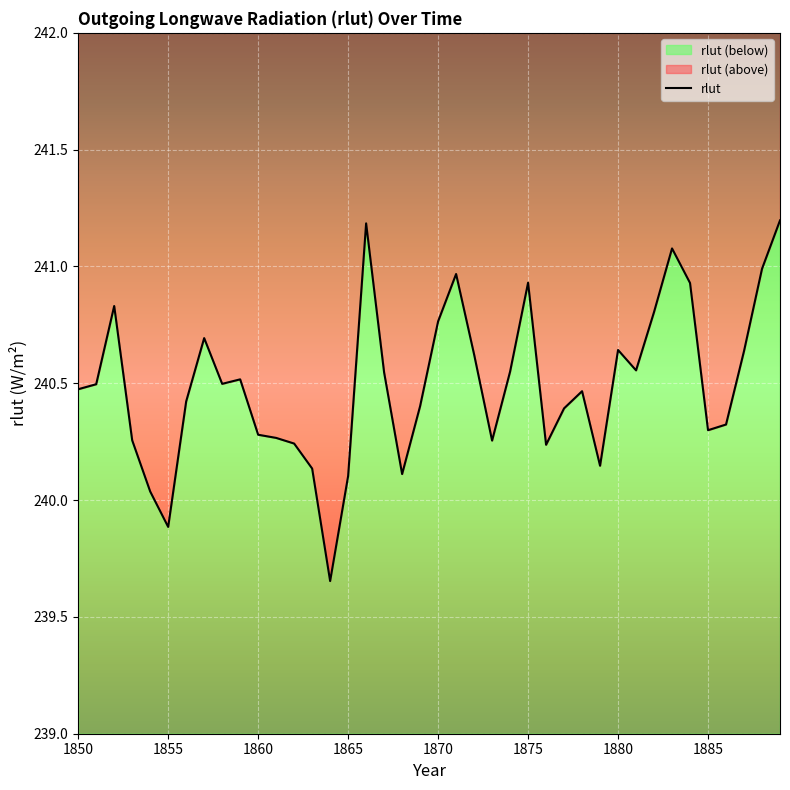

How many points are higher than both their immediate neighbors (excluding endpoints)?

9